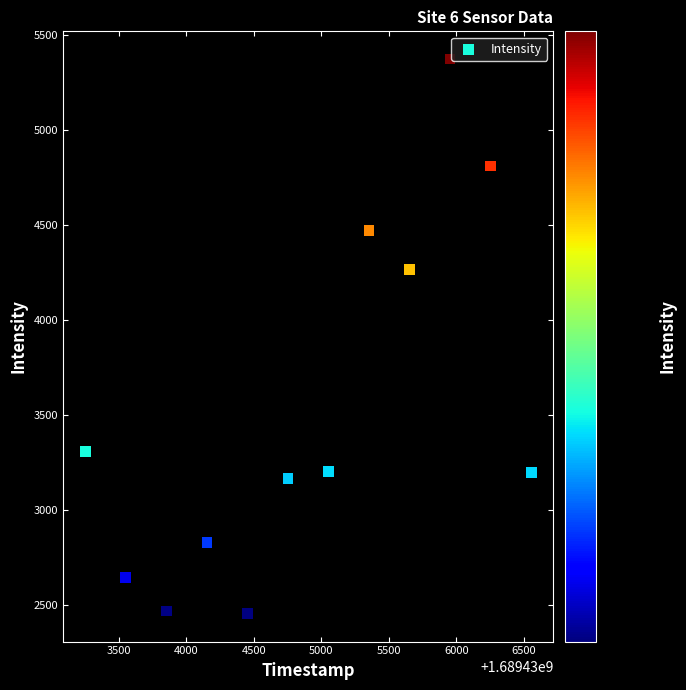

What Y value in the scatter plot is closest to 3912?

4266.5